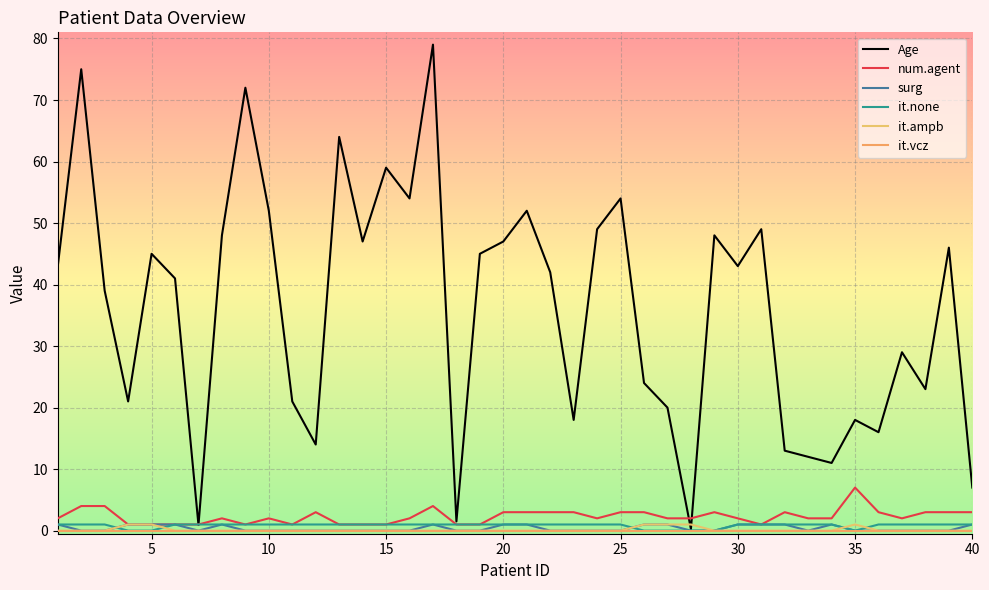

How many categories are shown in the chart?

40